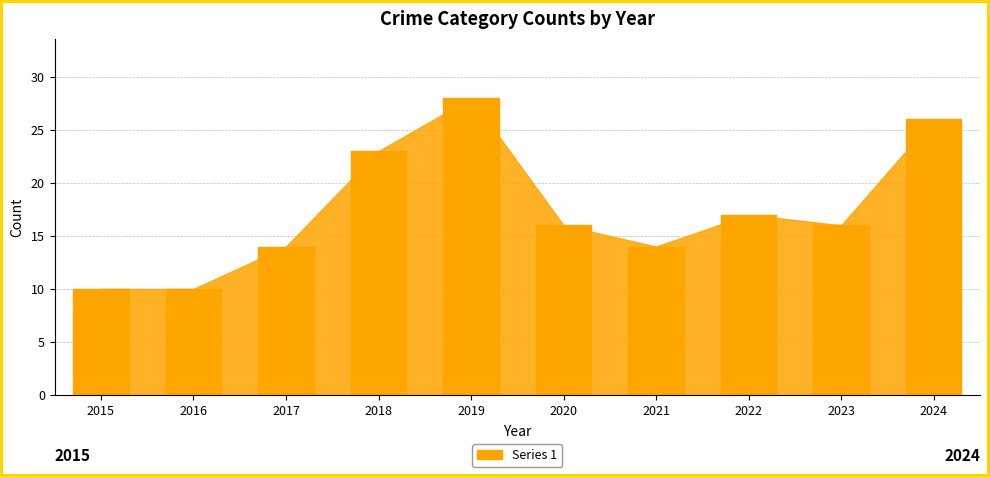

What value does the data have at 2017, to the nearest 5?

15